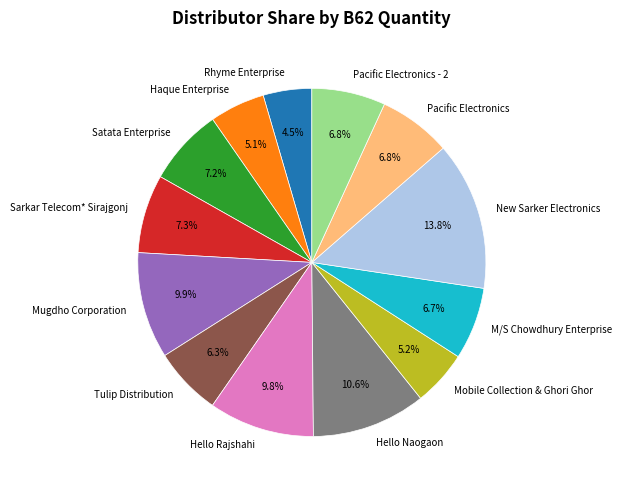

Is there any slice that represents more than half of the pie?

No